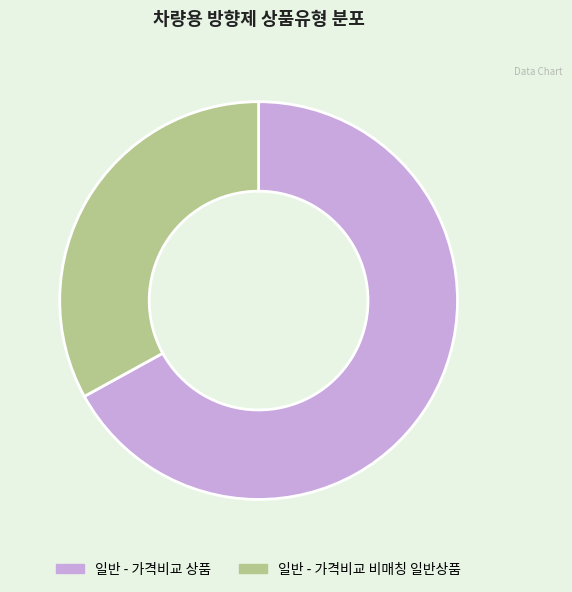

Is 일반 - 가격비교 비매칭 일반상품 the majority of the pie?

No